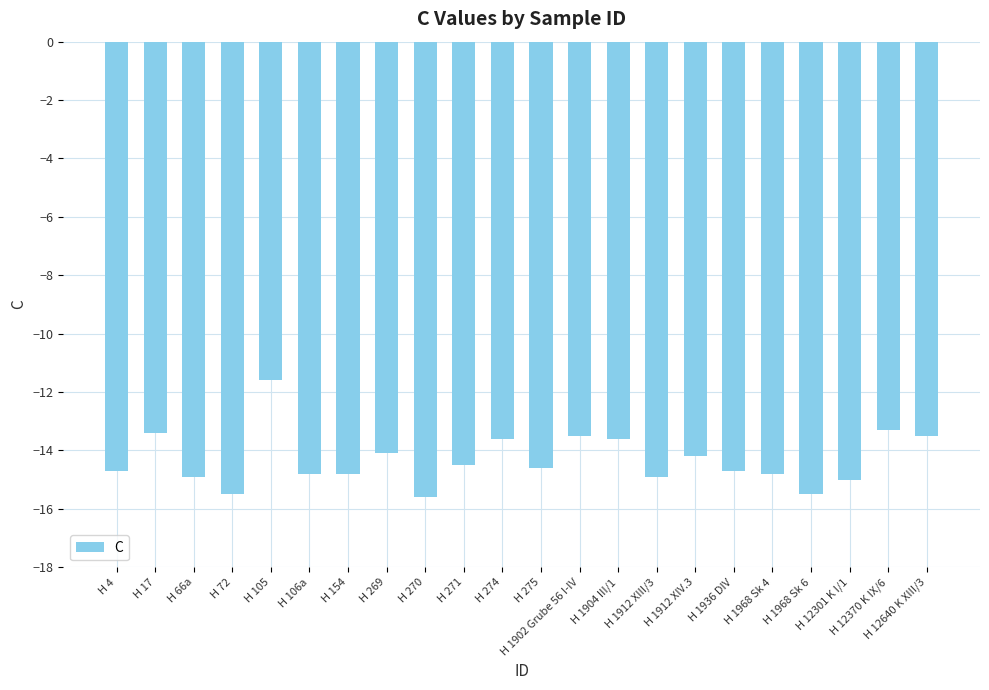

Which label corresponds to the largest value in the chart?

H 105